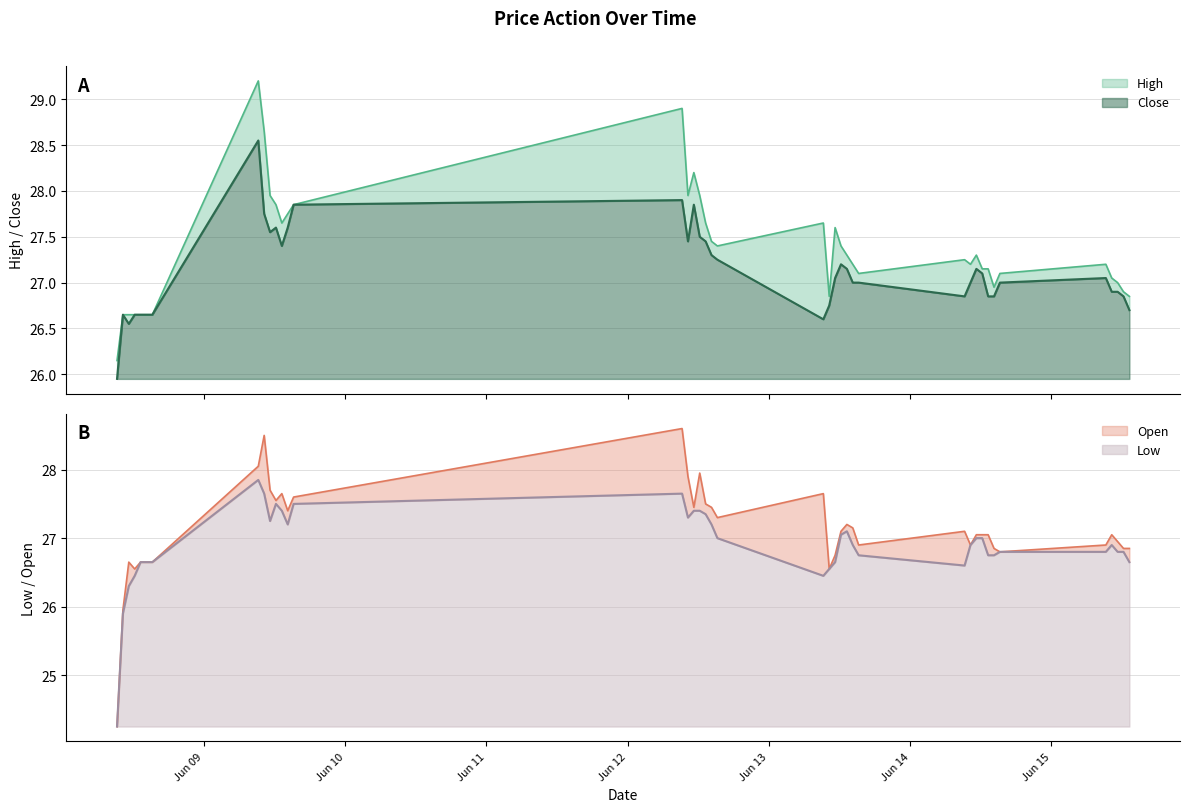

What is the sum of the Close values at 2023-06-13 11:15 and 2023-06-15 13:15?

53.8